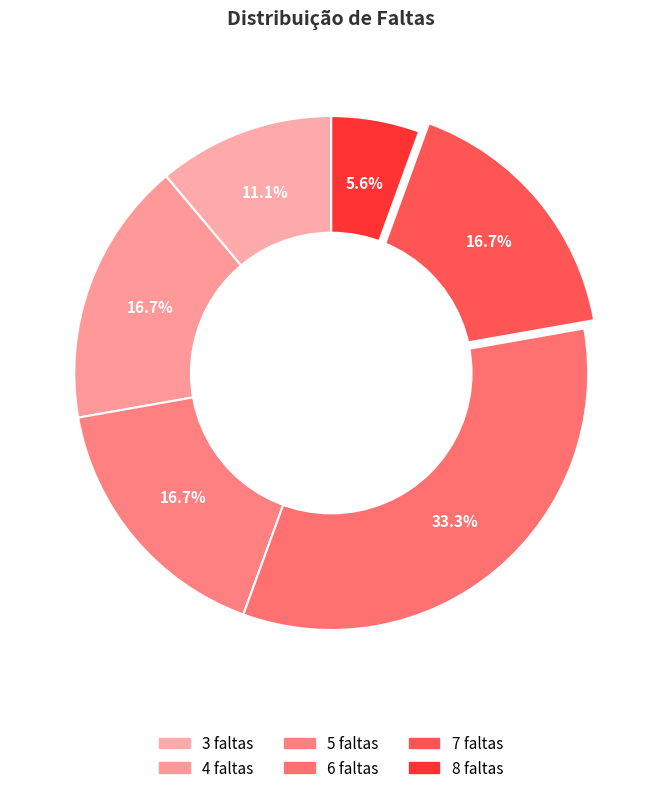

Count the number of slices in the pie.

6